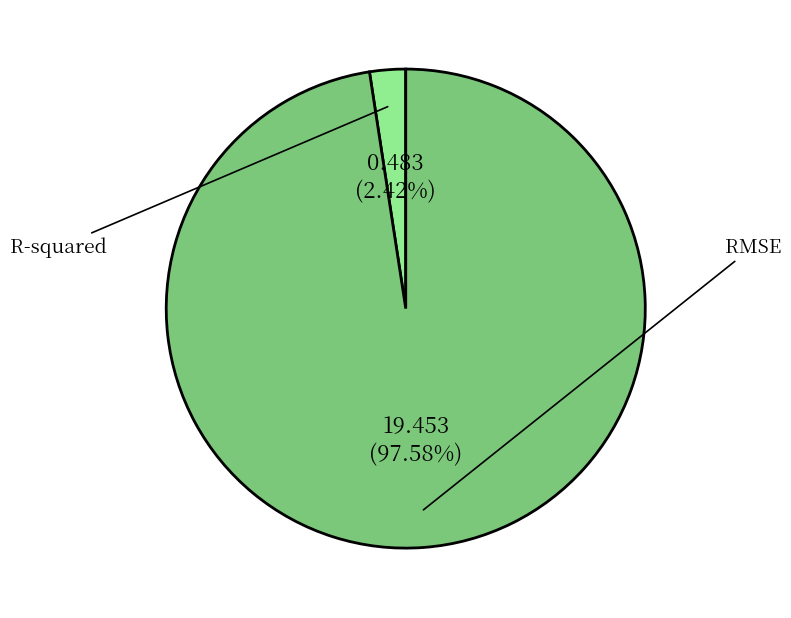

Does any single category account for the majority?

Yes